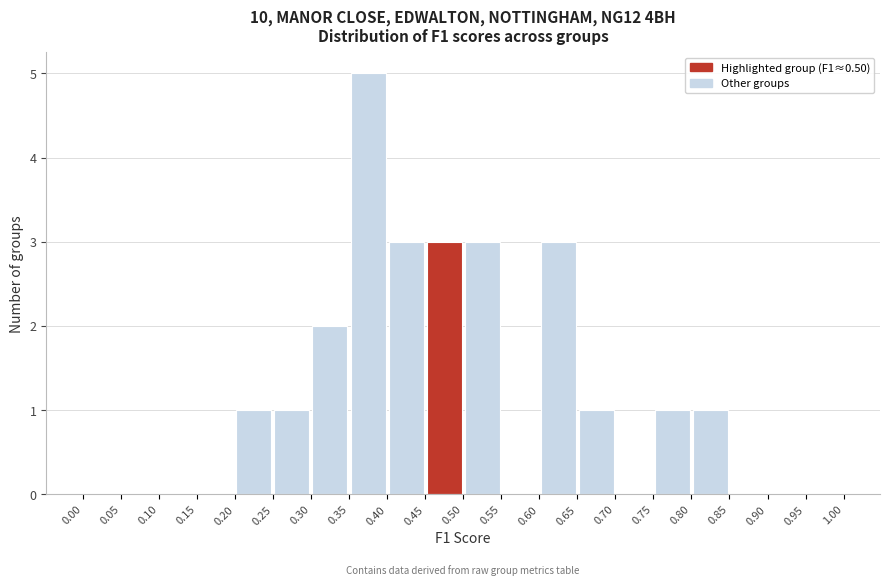

Over which range of the x-axis is the bar tallest?

0.35 to 0.40